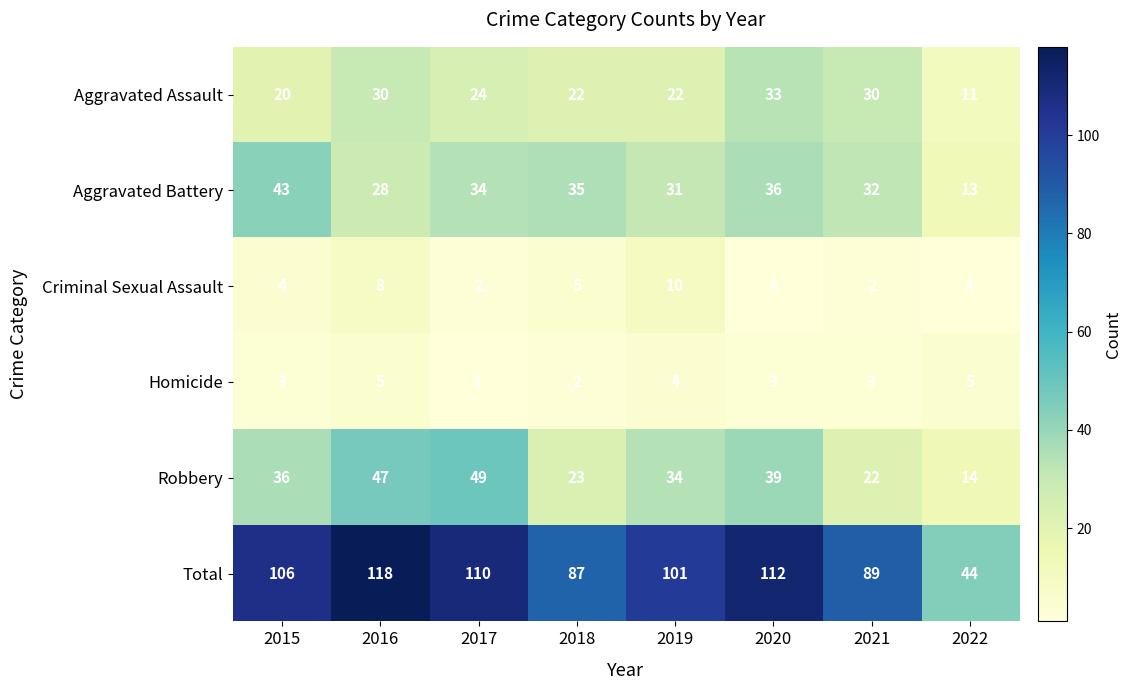

Rank the series at 2020 from highest to lowest value.

Total, Robbery, Aggravated Battery, Aggravated Assault, Homicide, Criminal Sexual Assault